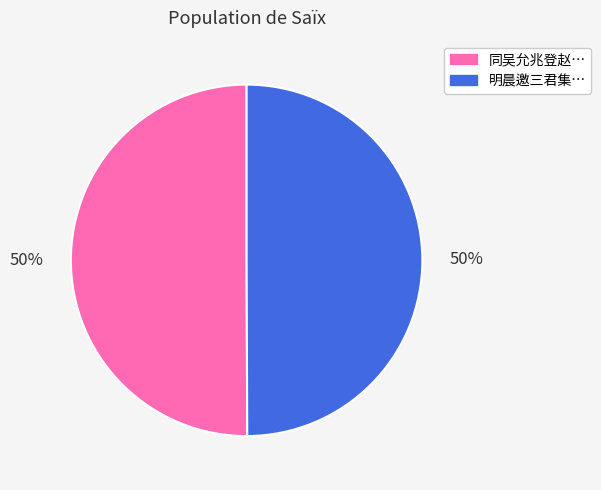

To the nearest percent, what is the average slice percentage?

50%